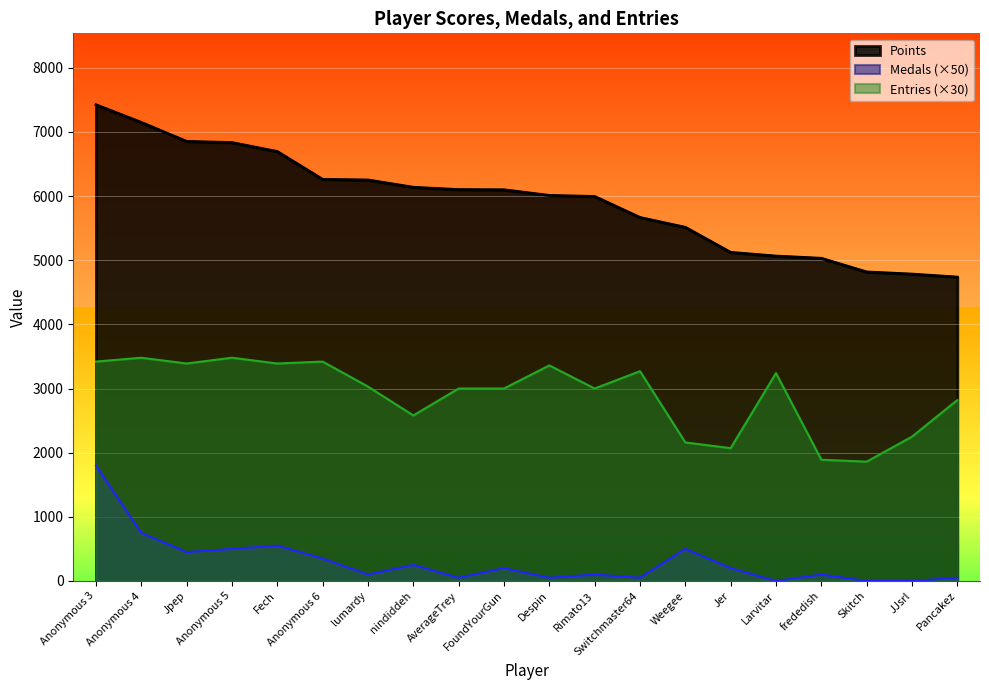

Reading left to right, list all the values displayed in this chart.

Points: 7423	7148	6852	6834	6694	6260	6251	6137	6101	6098	6010	5994	5666	5513	5122	5065	5030	4817	4784	4737
Medals: 1800	750	450	500	550	350	100	250	50	200	50	100	50	500	200	0	100	0	0	50
Entries: 3420	3480	3390	3480	3390	3420	3030	2580	3000	3000	3360	3000	3270	2160	2070	3240	1890	1860	2250	2820